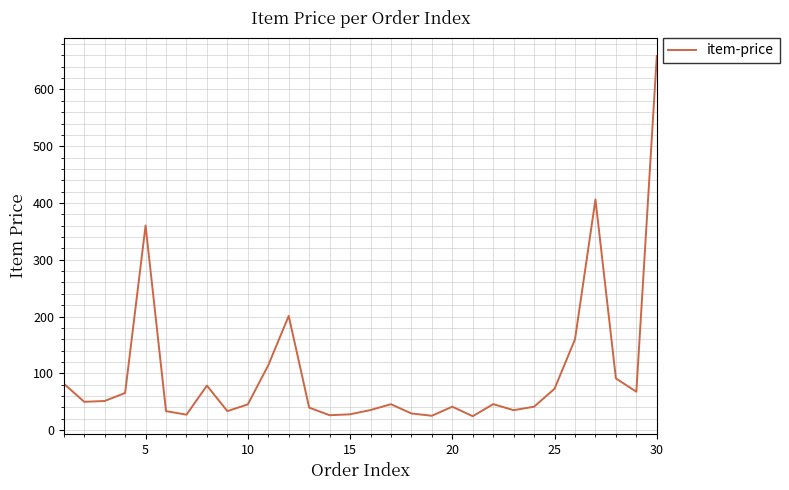

What is the smallest value displayed?

24.4